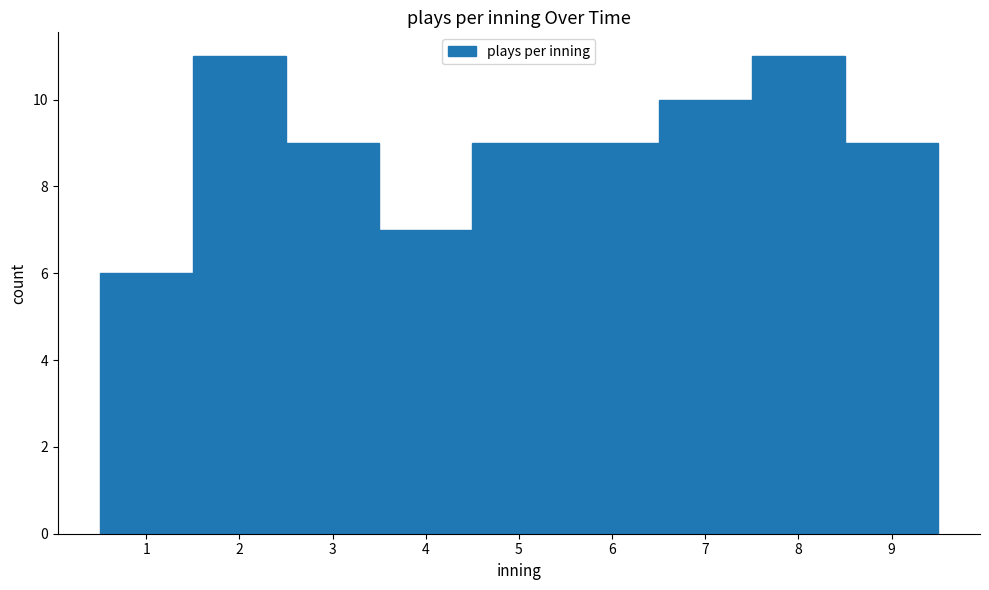

Reading left to right, list every bar in this chart as the range it spans on the x-axis followed by its height. The values are not printed on the chart, so give them approximately, as read against the axis.

0.5 to 1.5: 6
1.5 to 2.5: 11
2.5 to 3.5: 9
3.5 to 4.5: 7
4.5 to 5.5: 9
5.5 to 6.5: 9
6.5 to 7.5: 10
7.5 to 8.5: 11
8.5 to 9.5: 9